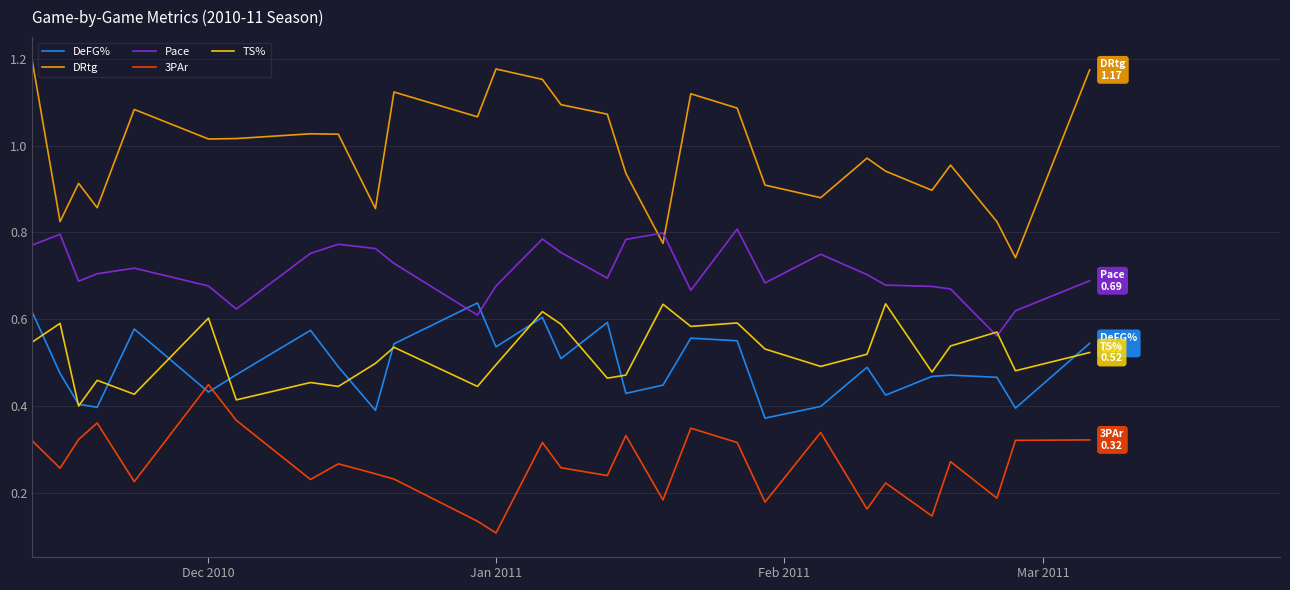

True or false: 3PAr has more than 0 interior local peaks.

True